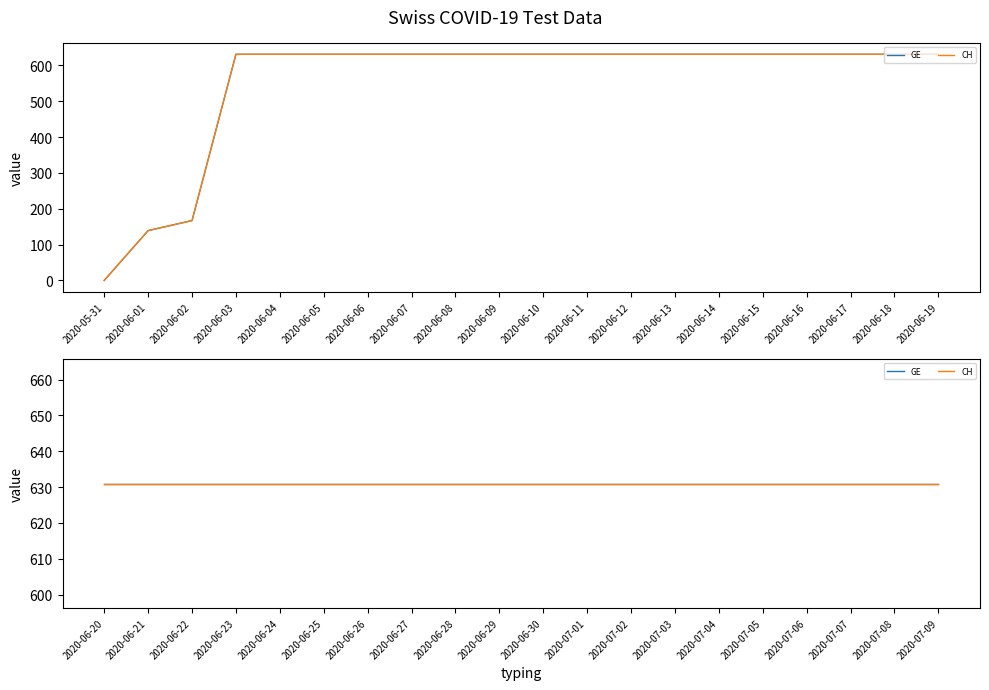

Reading left to right, extract all data points from this chart.

GE: 0	139	167	631	631	631	631	631	631	631	631	631	631	631	631	631	631	631	631	631	631	631	631	631	631	631	631	631	631	631	631	631	631	631	631	631	631	631	631	631
CH: 0	139	167	631	631	631	631	631	631	631	631	631	631	631	631	631	631	631	631	631	631	631	631	631	631	631	631	631	631	631	631	631	631	631	631	631	631	631	631	631